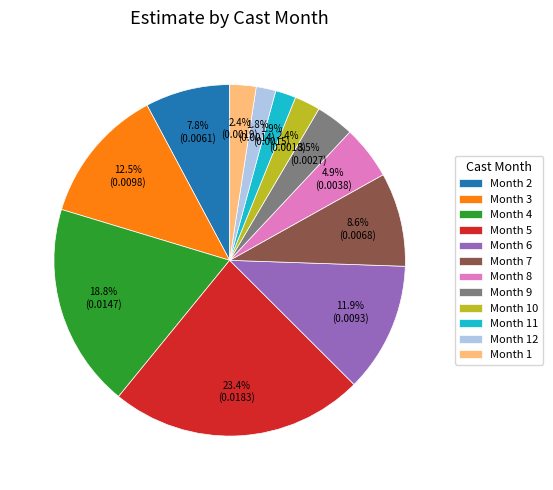

To the nearest percent, what is the average slice percentage?

8%